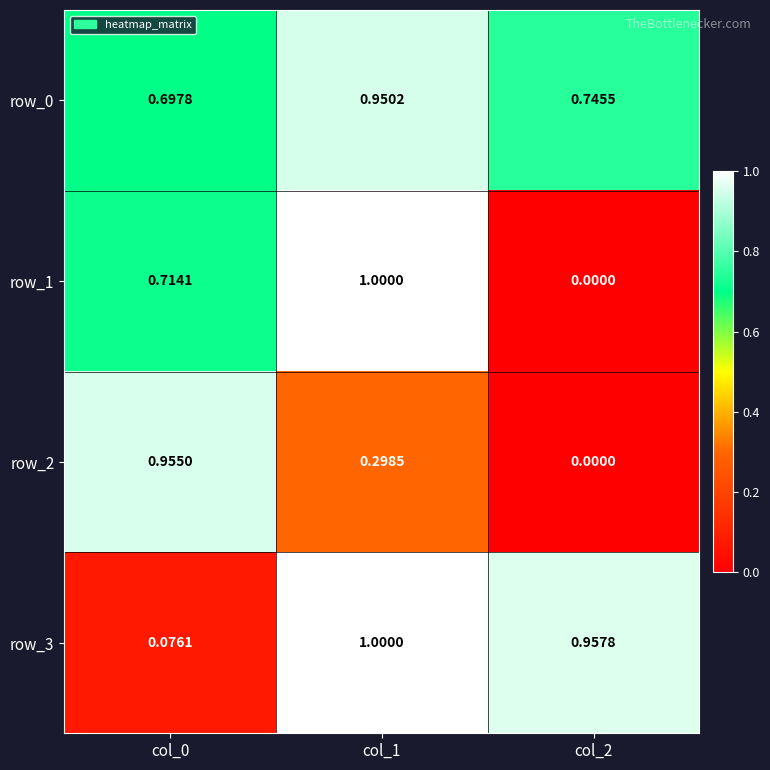

Is the value of row_1 at col_1 greater than the value of row_2 at col_2?

Yes